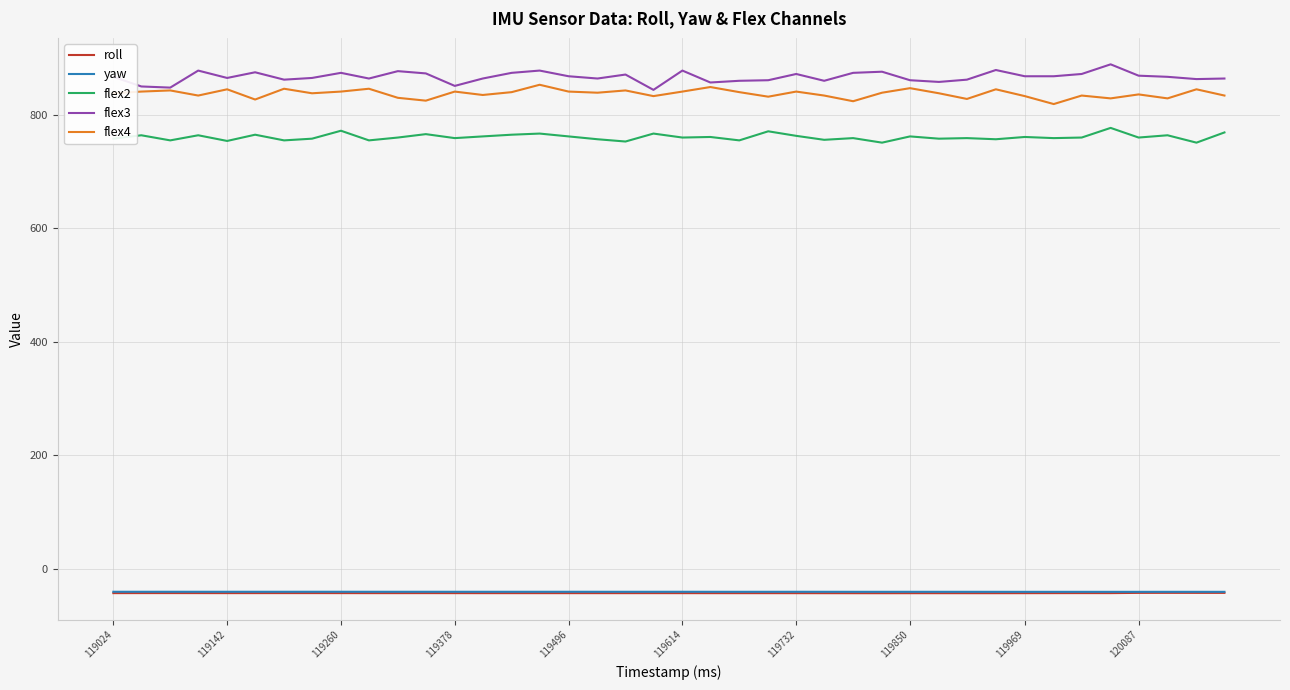

What is the minimum value for roll?

-42.9